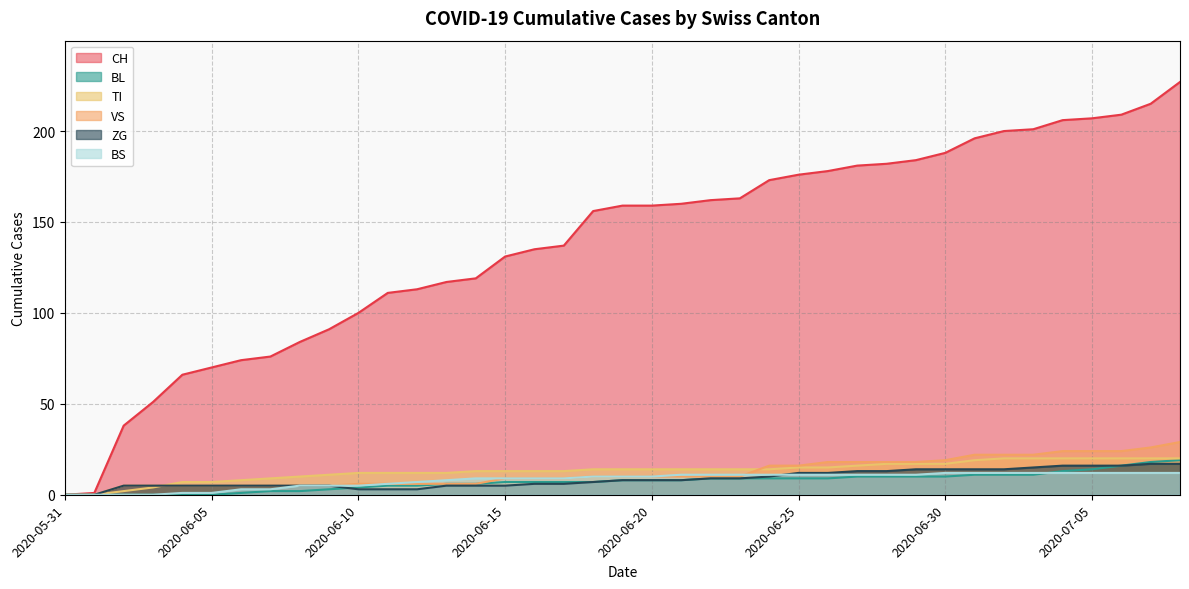

How many distinct data groups are displayed?

6